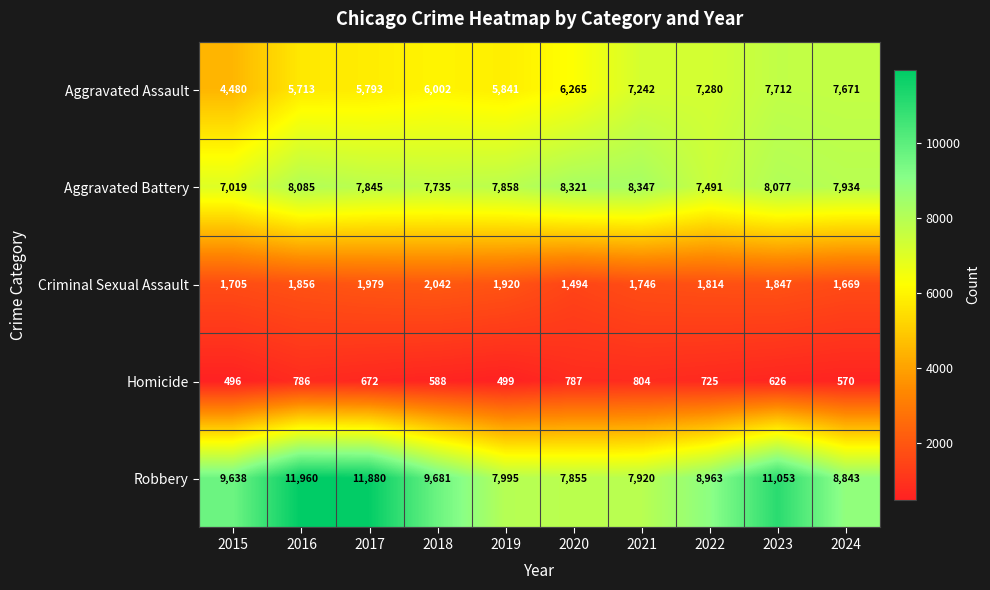

How many data points in Criminal Sexual Assault are less than 1847?

5